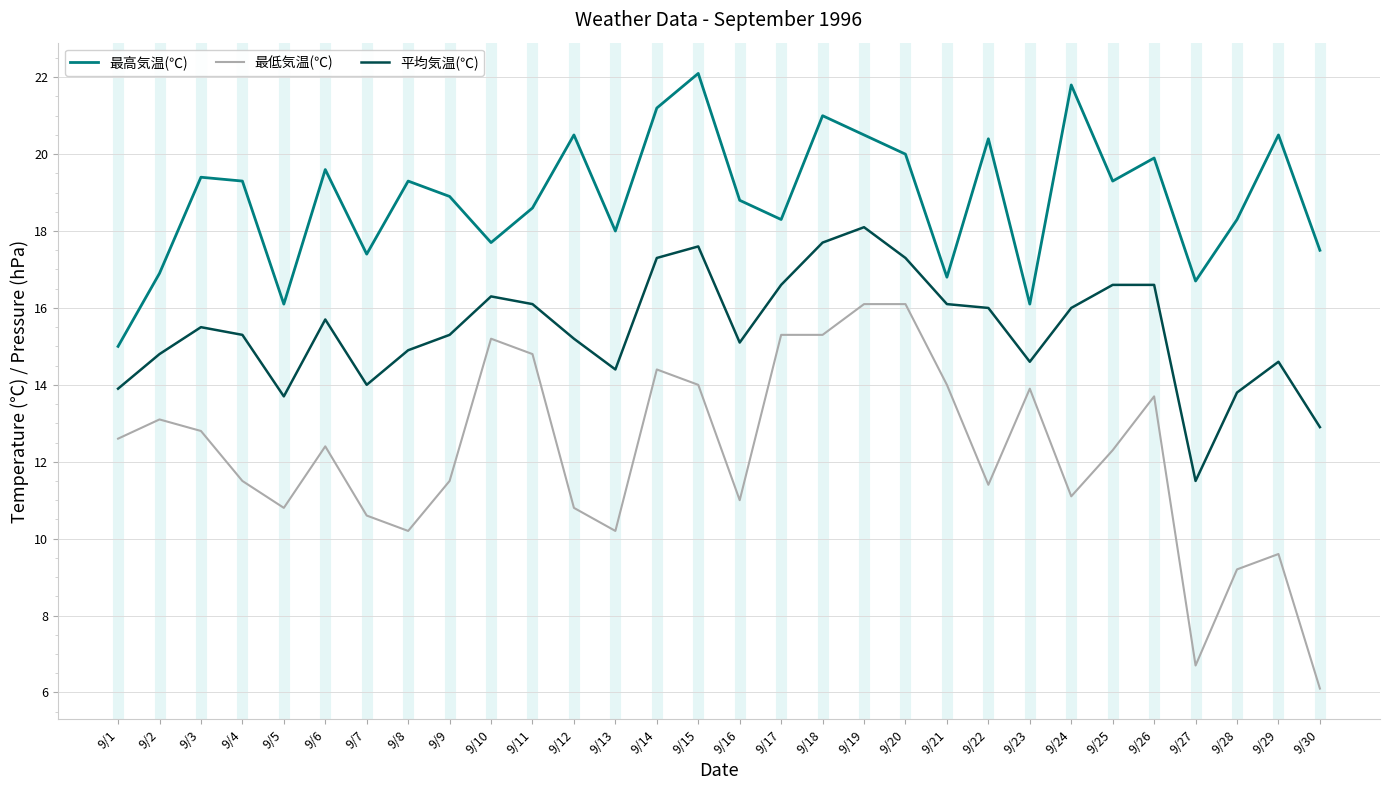

How many distinct data groups are displayed?

3